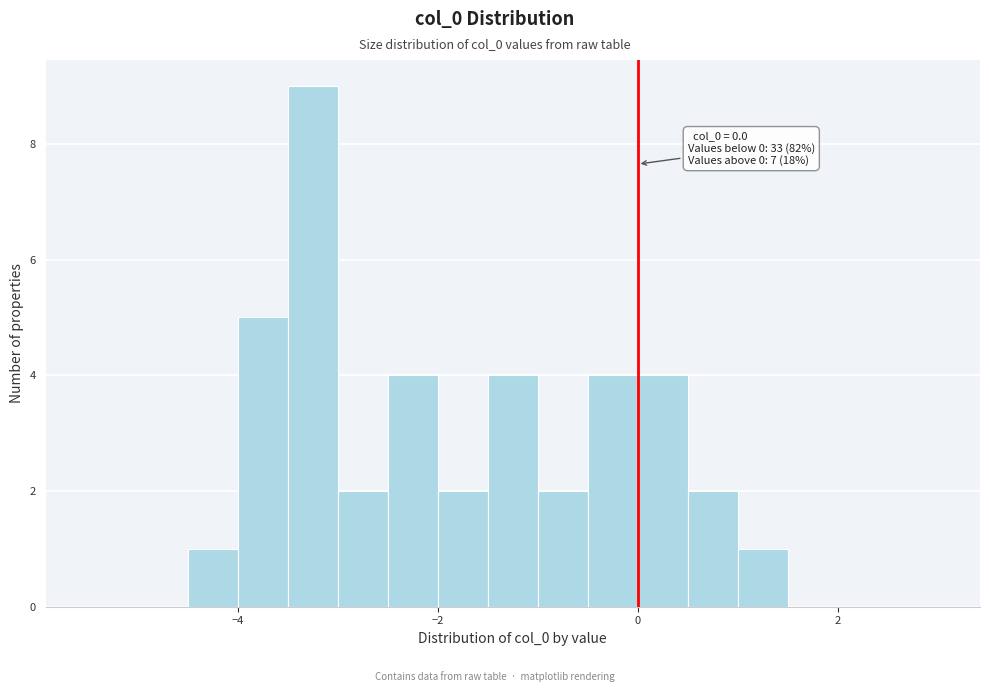

Around what value on the x-axis is the tallest bar? Give the approximate position of its centre, as read against the axis.

-3.2